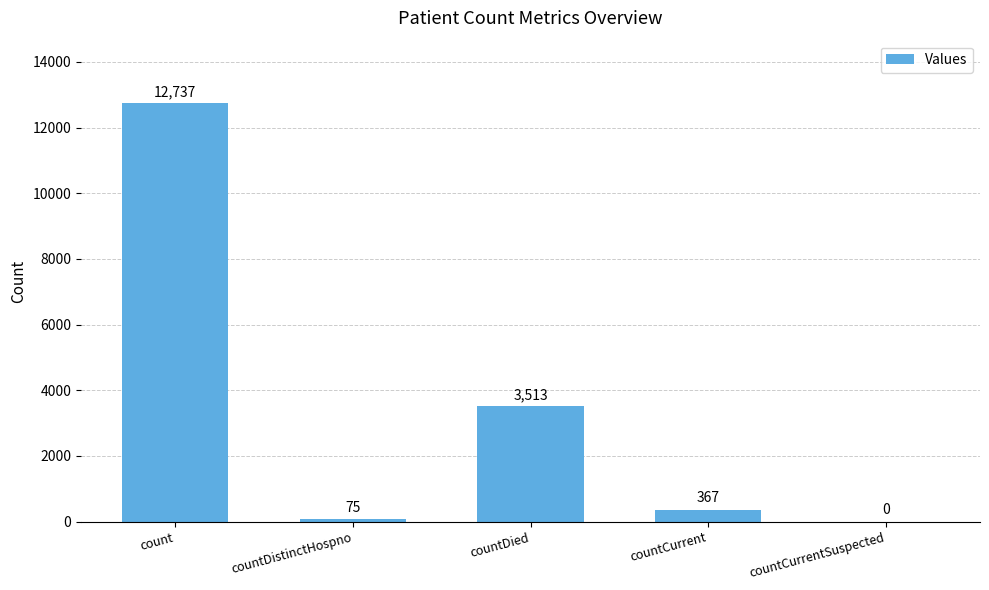

Reading left to right, list all the values displayed in this chart.

12737	75	3513	367	0